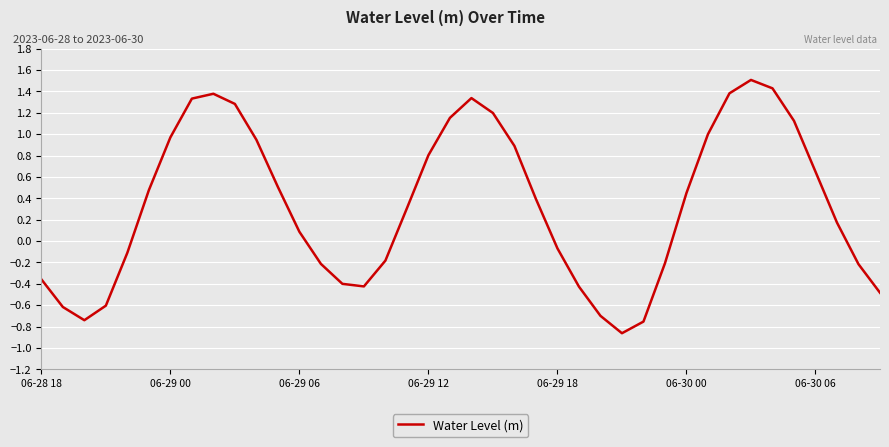

What is the greatest value displayed?

1.5